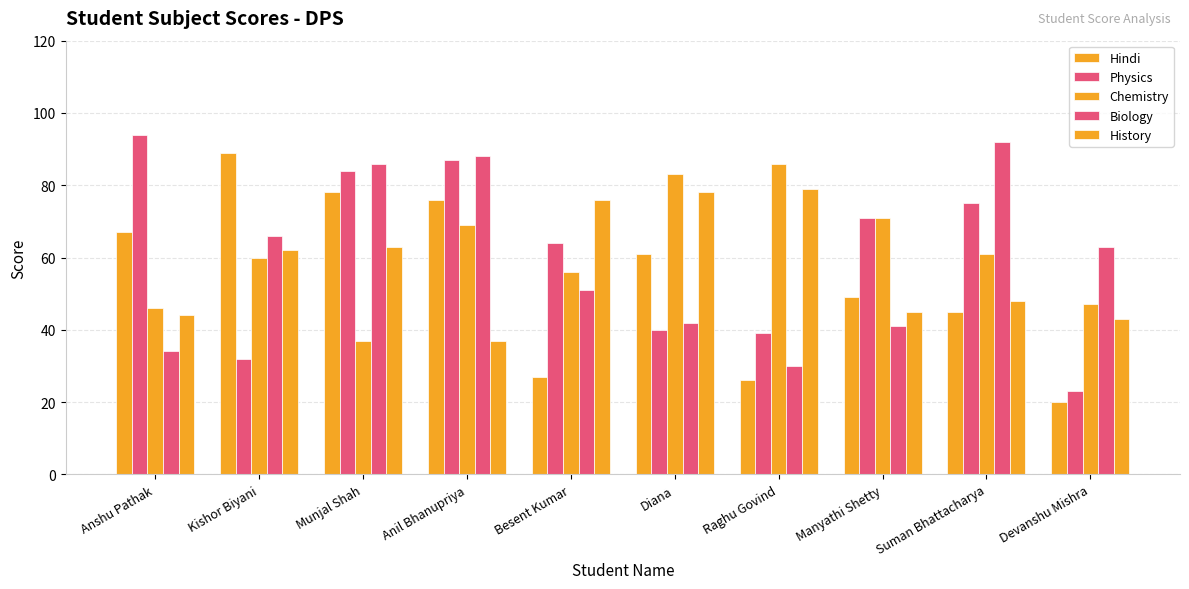

What is the sum of the Physics values at Raghu Govind and Besent Kumar?

103